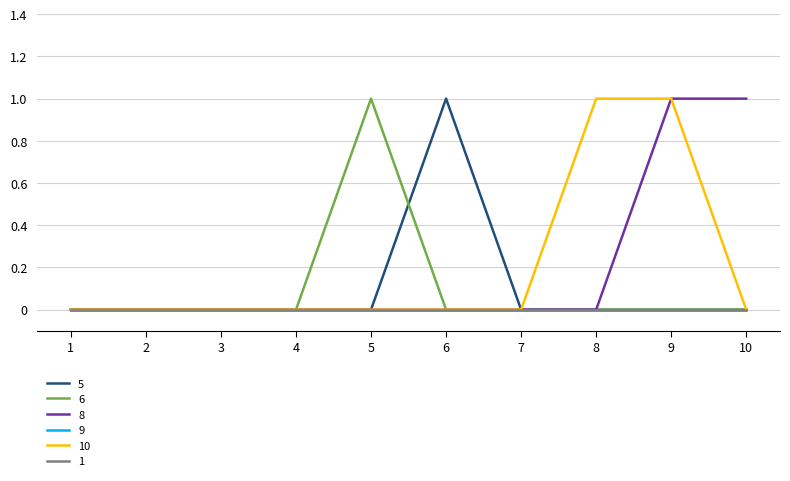

The 5 series shows 0 at 2. True or false?

True